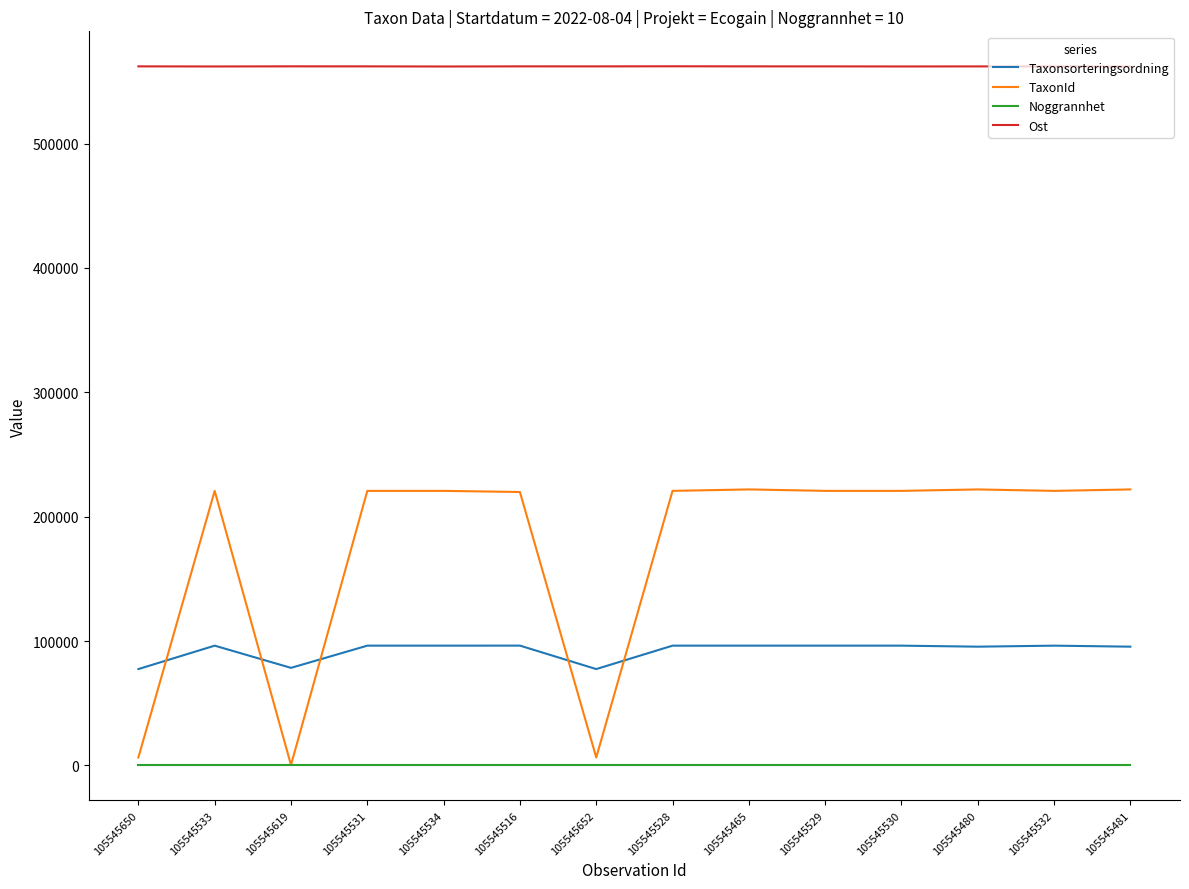

What is the average value of the Ost series?

562096